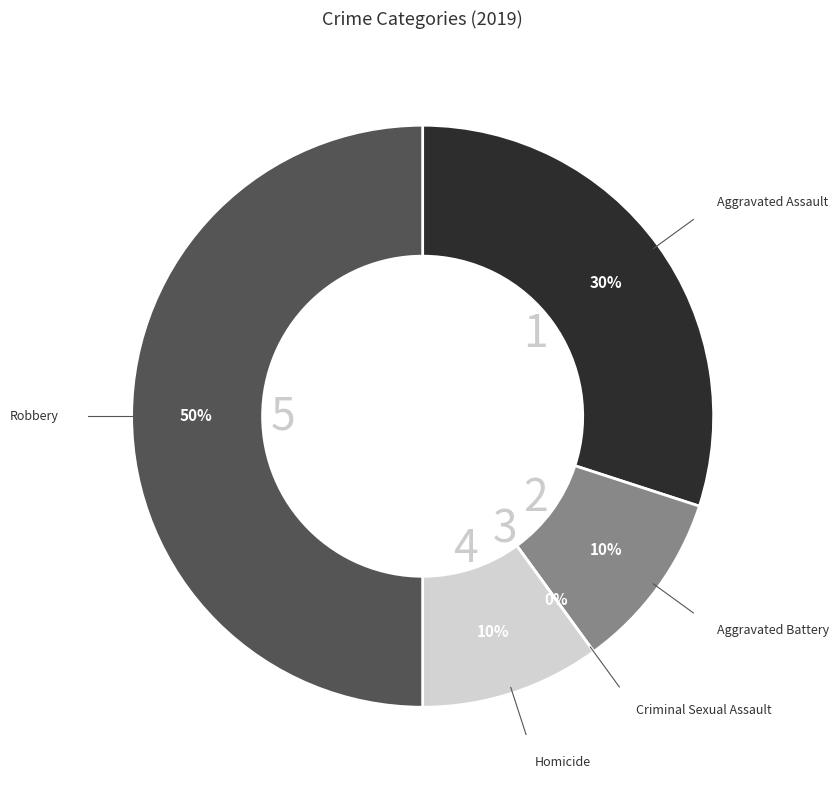

What percentage is NOT represented by Homicide?

90.0%